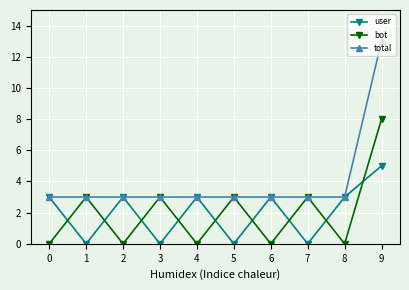

At which category does bot reach its first local peak?

1